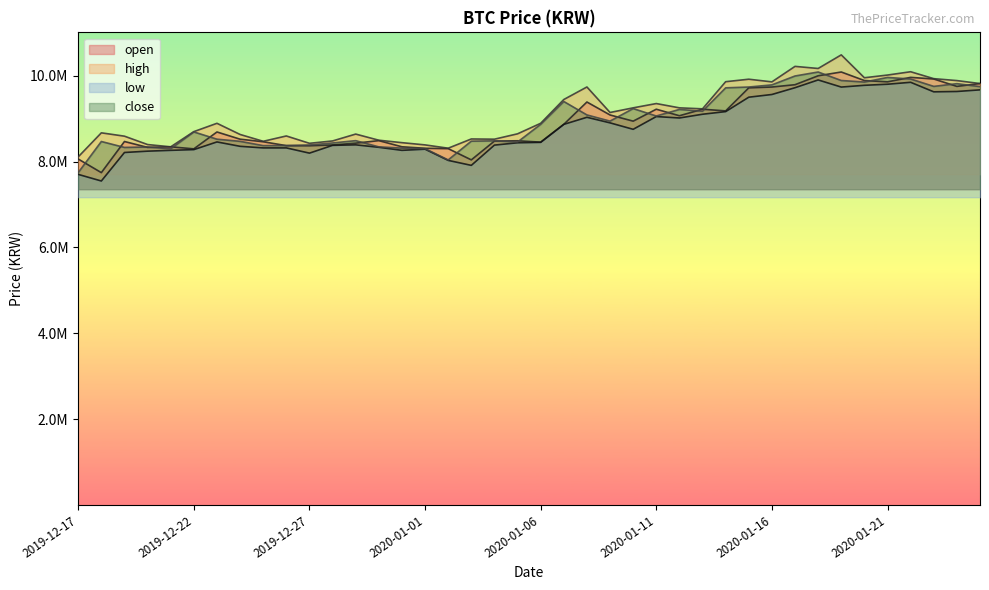

Which series has the largest range (max minus min)?

high